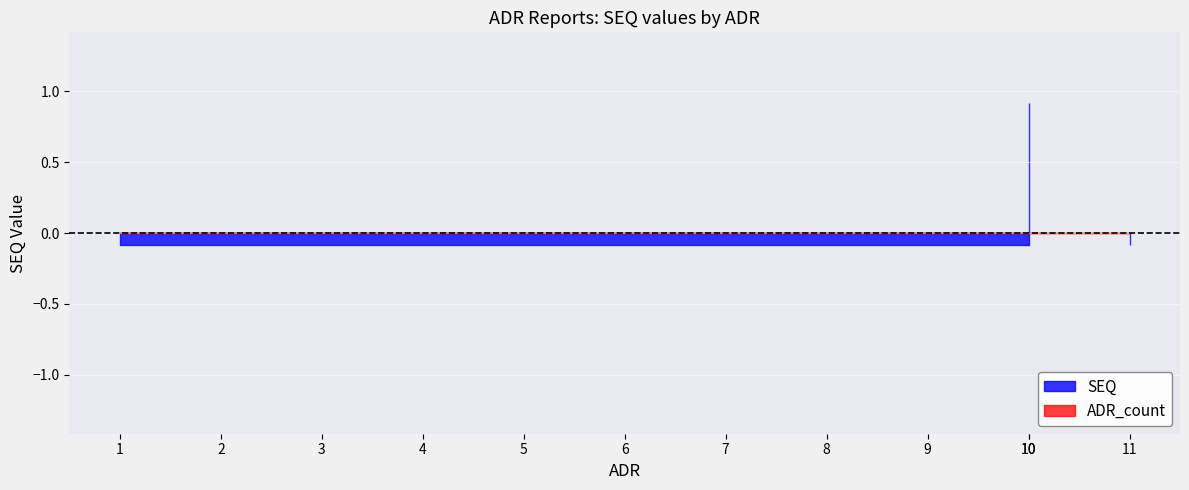

Is it true that ADR_count equals 2 at 6?

False